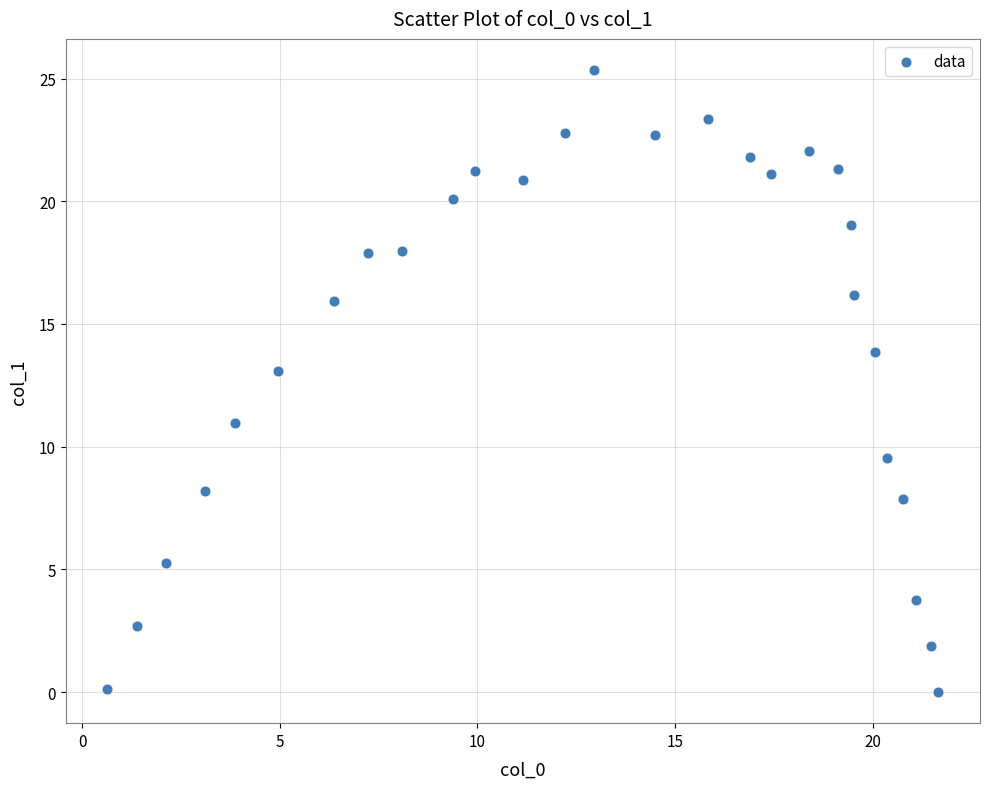

What is the range of X values (max minus min)?

21.0